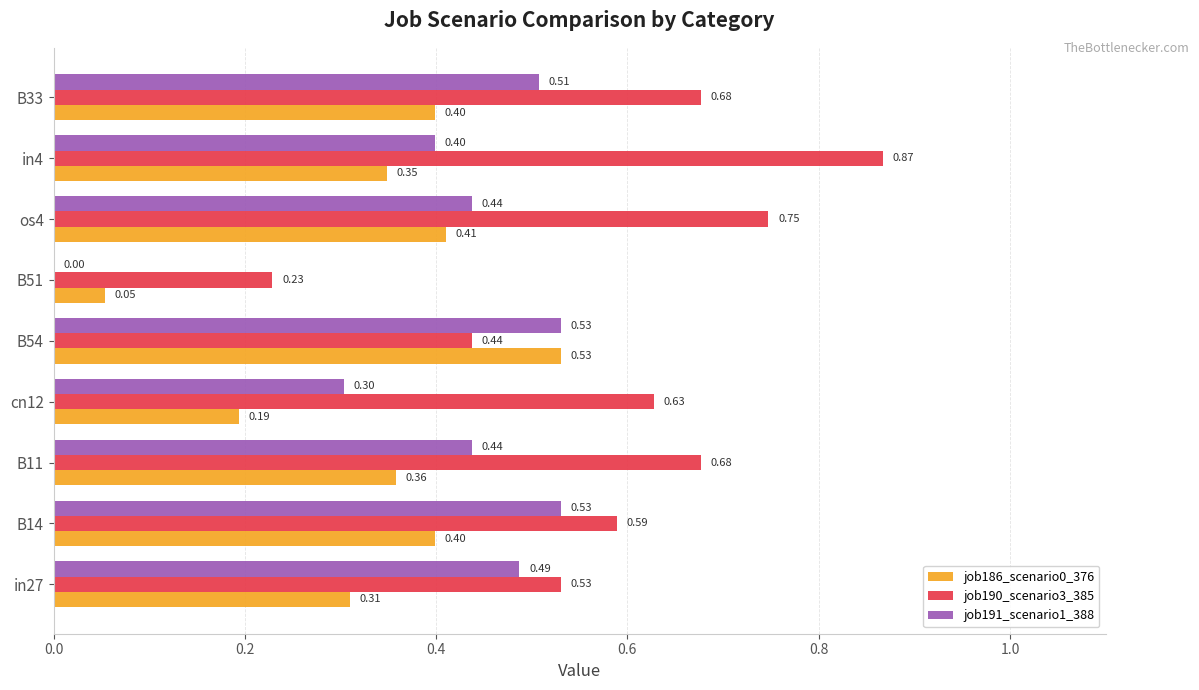

What is the sum of all job191_scenario1_388 values?

3.6